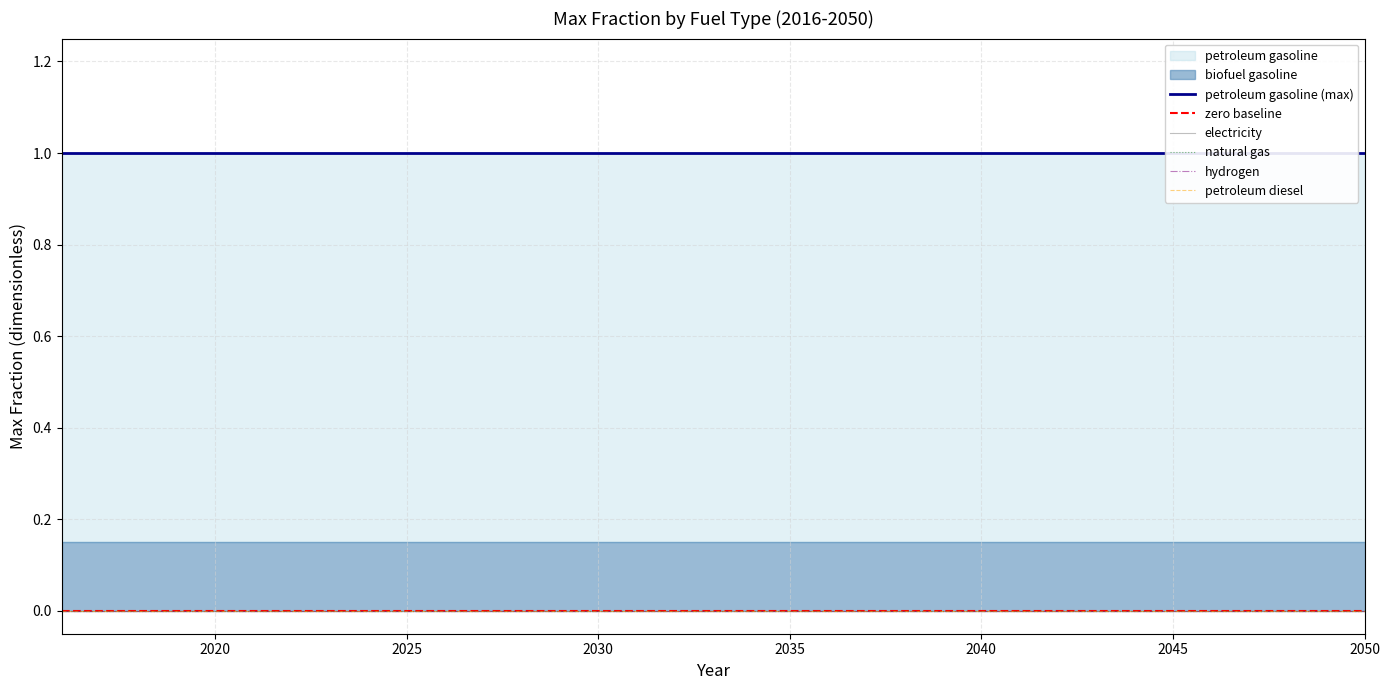

What is the value of the biofuel gasoline point at the 20th from the left?

0.1